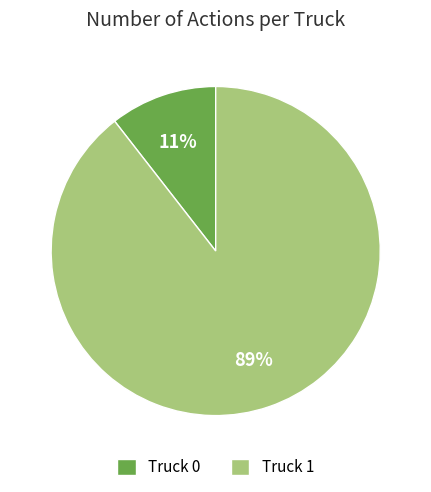

Which category has the smallest portion of the pie?

Truck 0